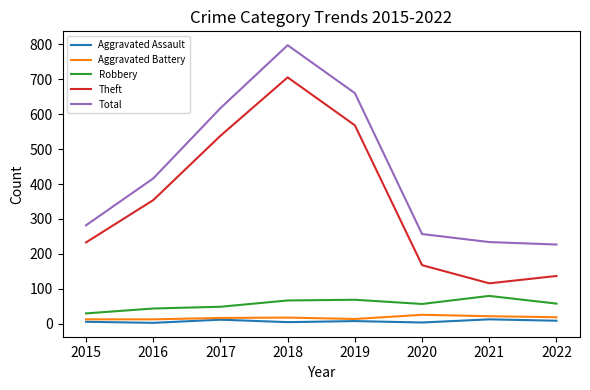

At which label does Robbery first exceed 58?

2018